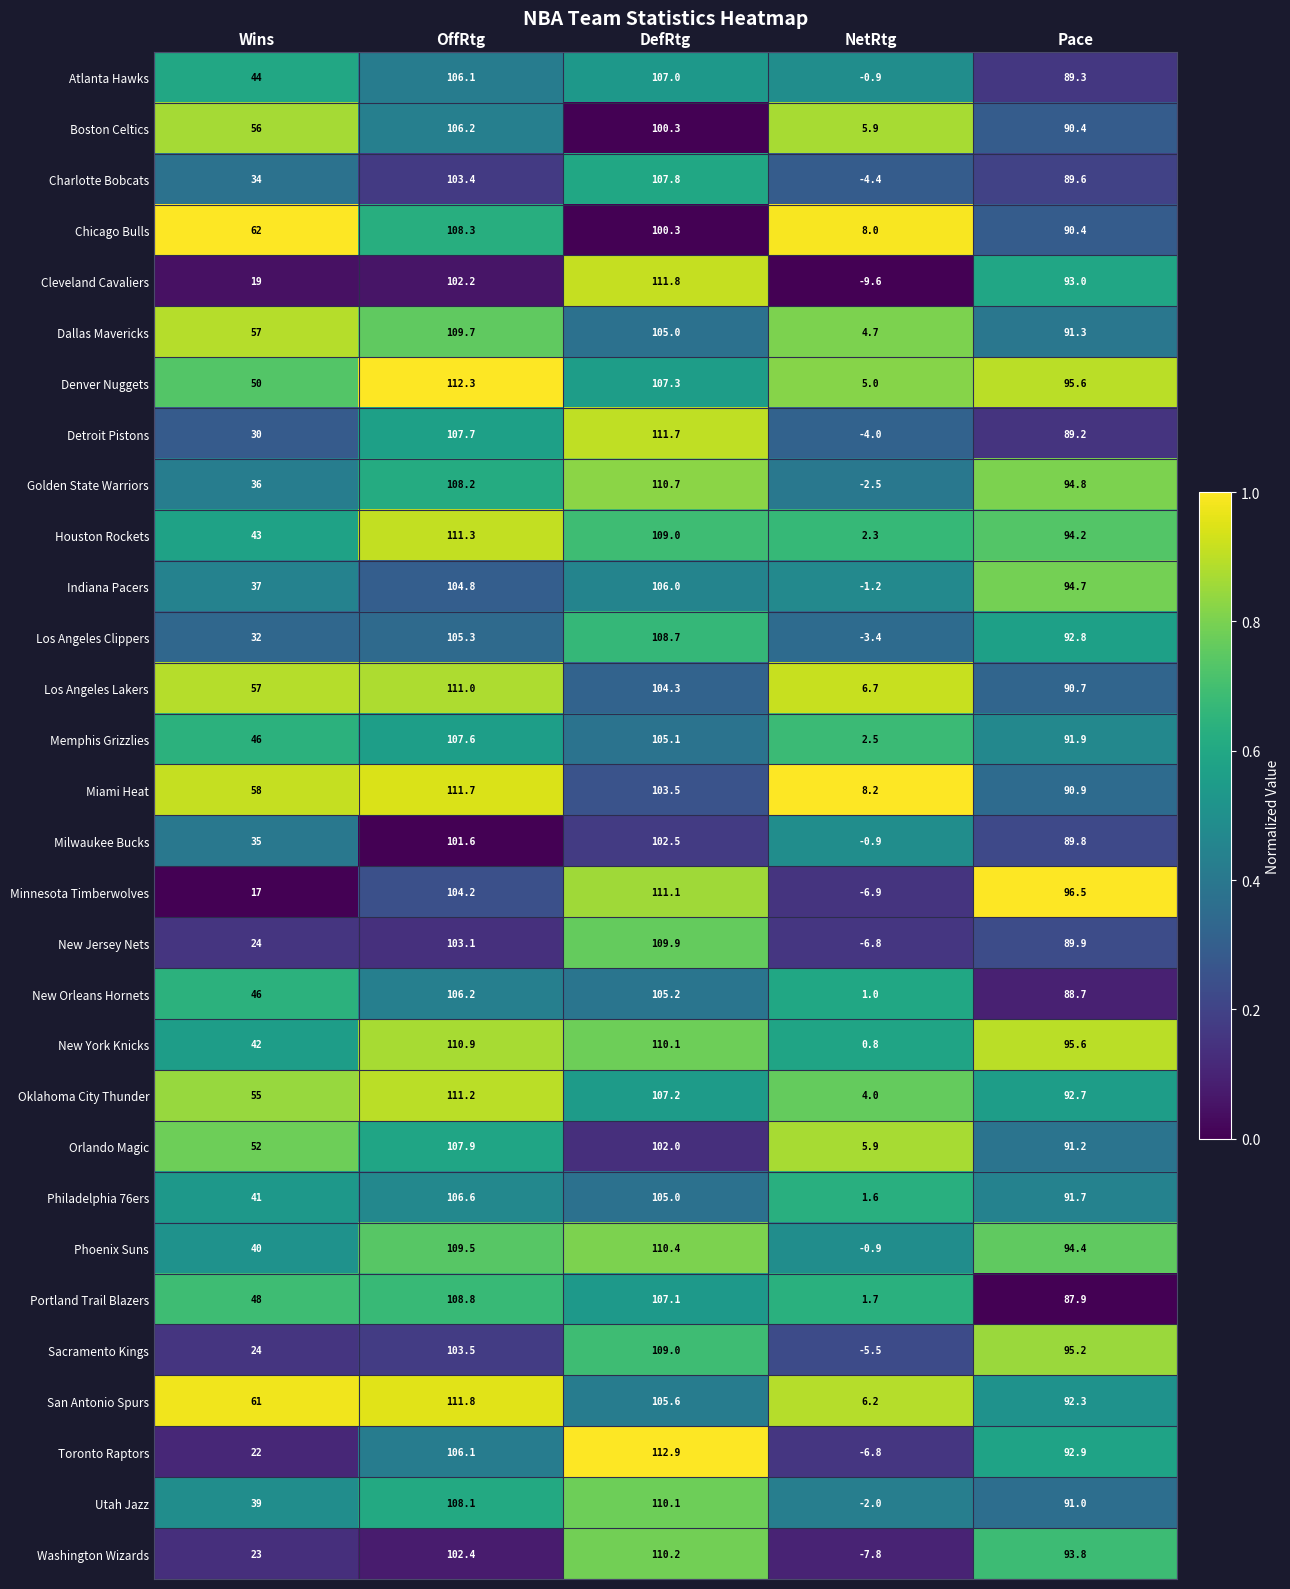

True or false: Milwaukee Bucks has a value of -0.9 at NetRtg.

True